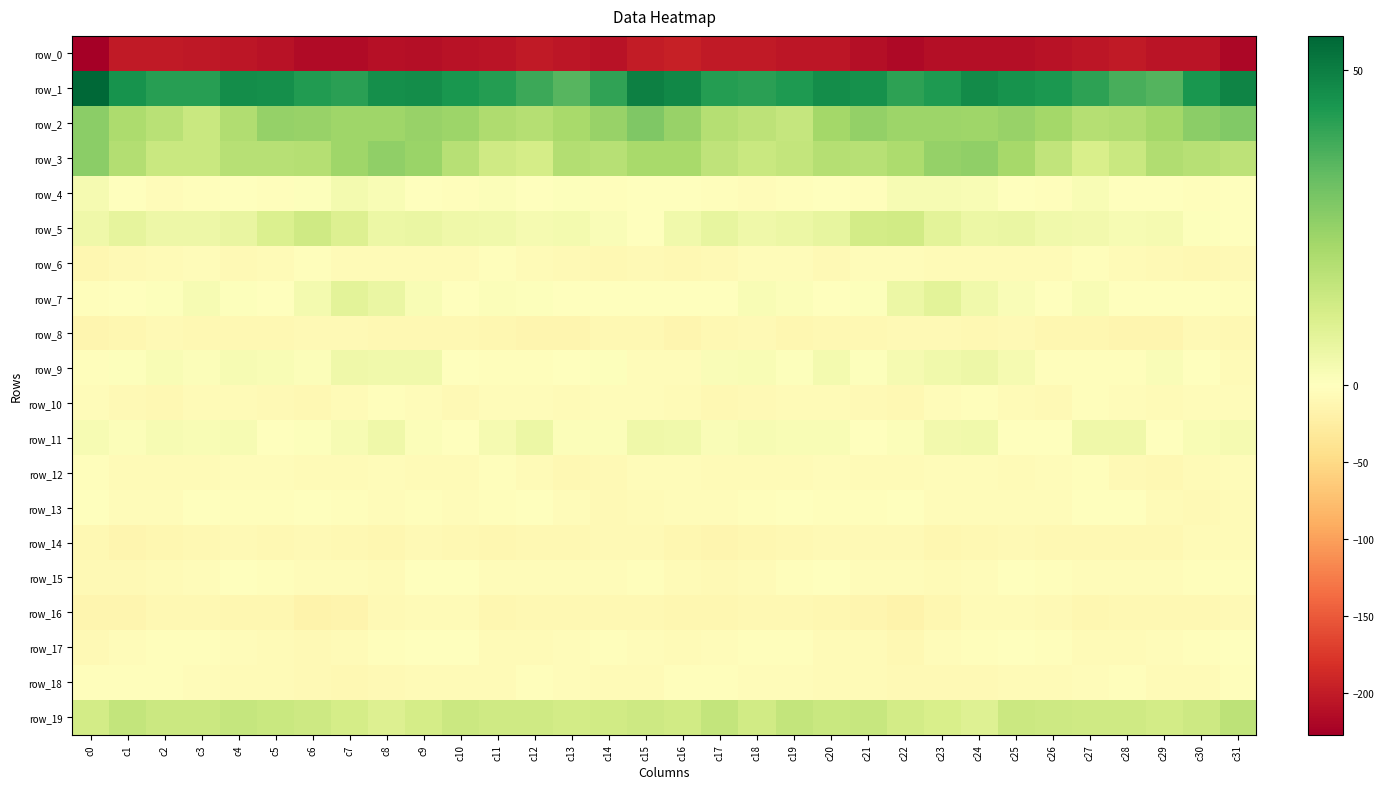

At which label does row_16 first exceed -10?

c2